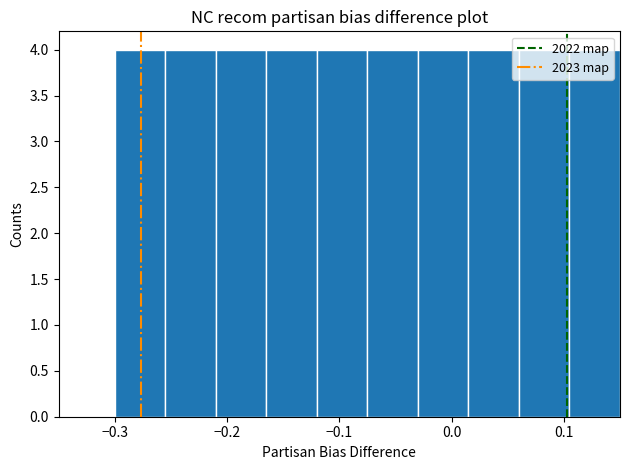

What is the height of the bar covering -0.210 to -0.165 on the x-axis? Neither the bar edges nor the heights are printed on the chart, so give them approximately, as read against the axes.

4